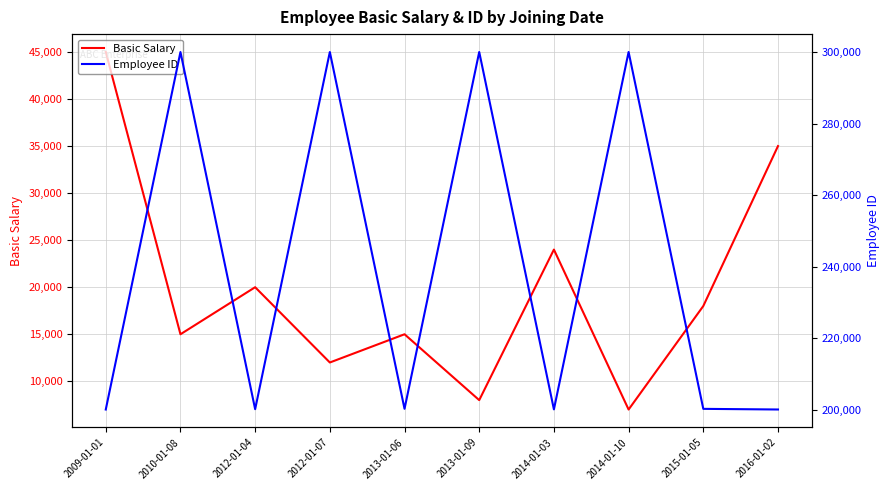

Between 2012-01-07 and 2015-01-05, which series saw the biggest shift?

Employee ID